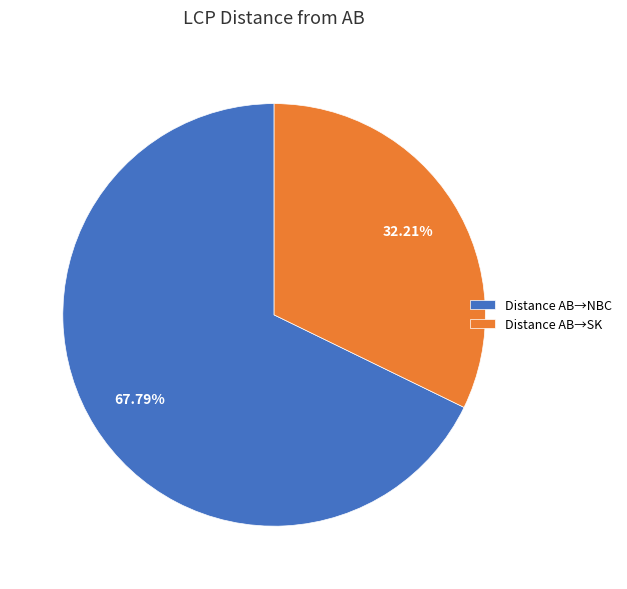

Rank the categories by value from highest to lowest.

Distance AB→NBC, Distance AB→SK